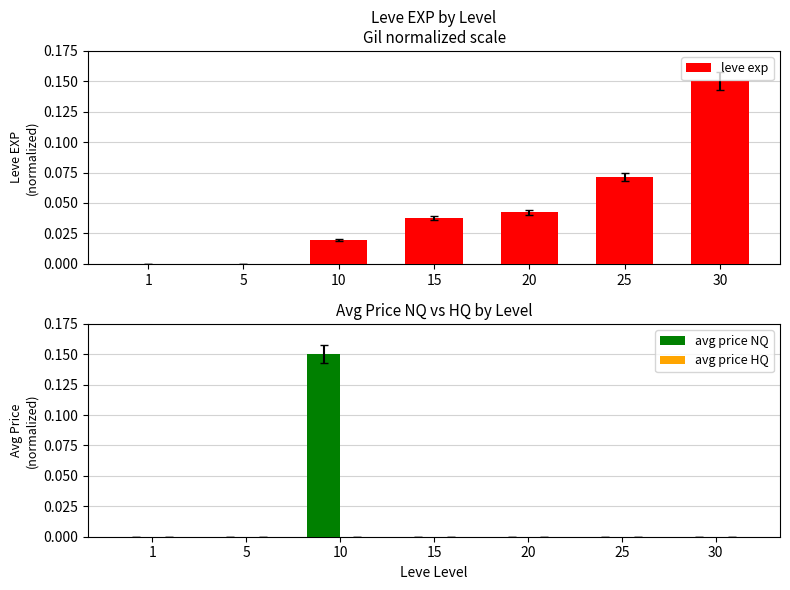

Reading right to left, what are all the values shown in this chart?

leve exp: 30=0.1	25=0.1	20=0.0	15=0.0	10=0.0	5=0.0	1=0.0
avg price NQ: 30=0.0	25=0.0	20=0.0	15=0.0	10=0.1	5=0.0	1=0.0
avg price HQ: 30=0.0	25=0.0	20=0.0	15=0.0	10=0.0	5=0.0	1=0.0